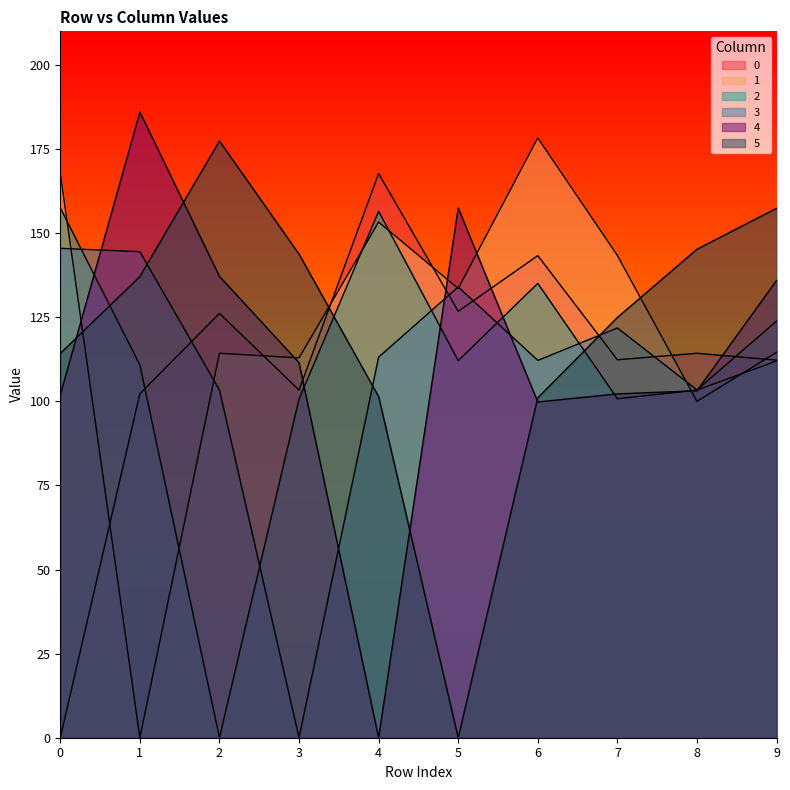

Which category has the highest value across all series?

1